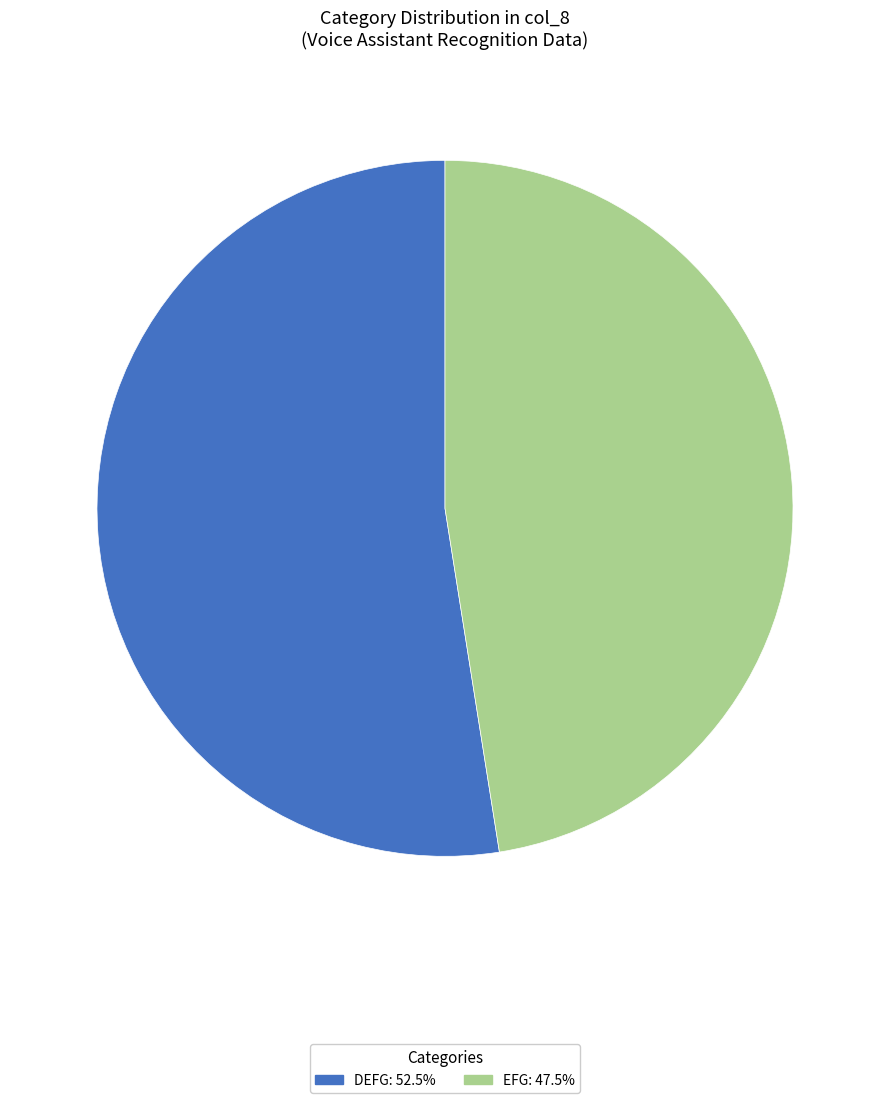

Is the sum of DEFG and EFG greater than half?

Yes